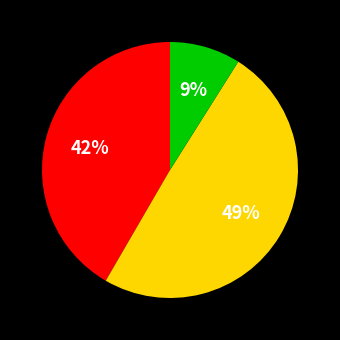

Does any single category account for the majority?

No